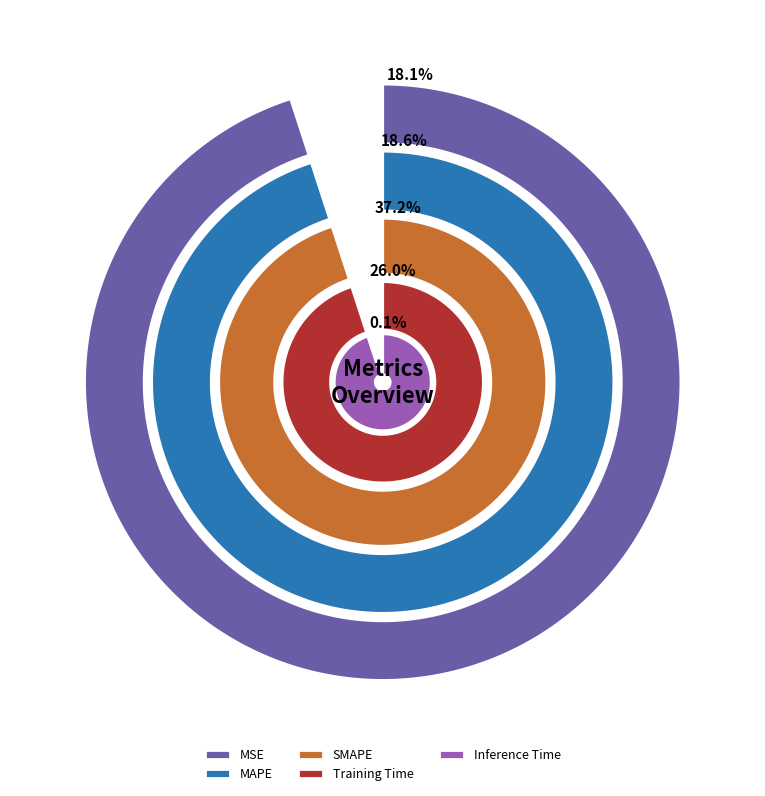

True or false: Training Time accounts for 32% of the total.

False